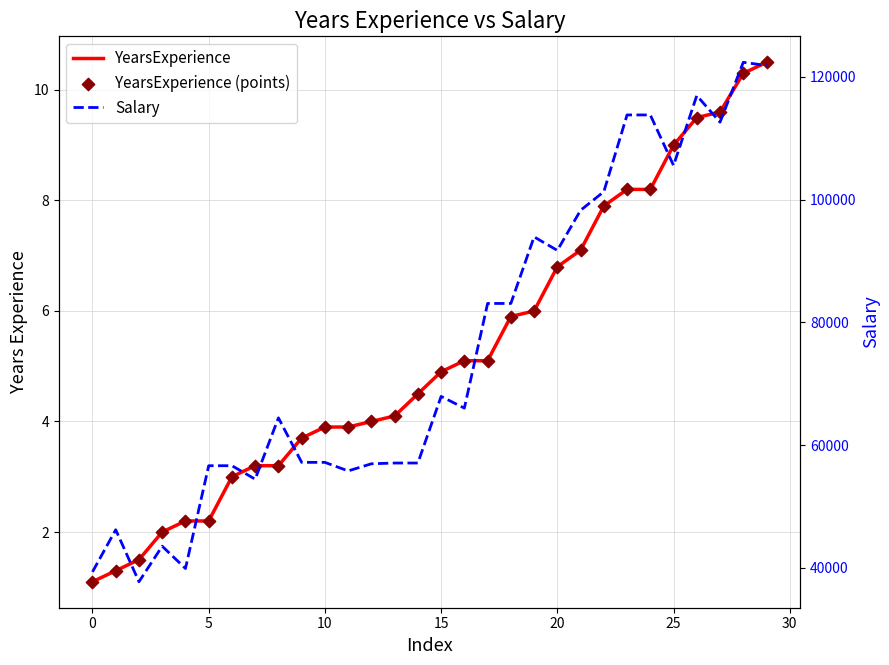

Is the value of Salary at 11 greater than the value of YearsExperience at 16?

Yes